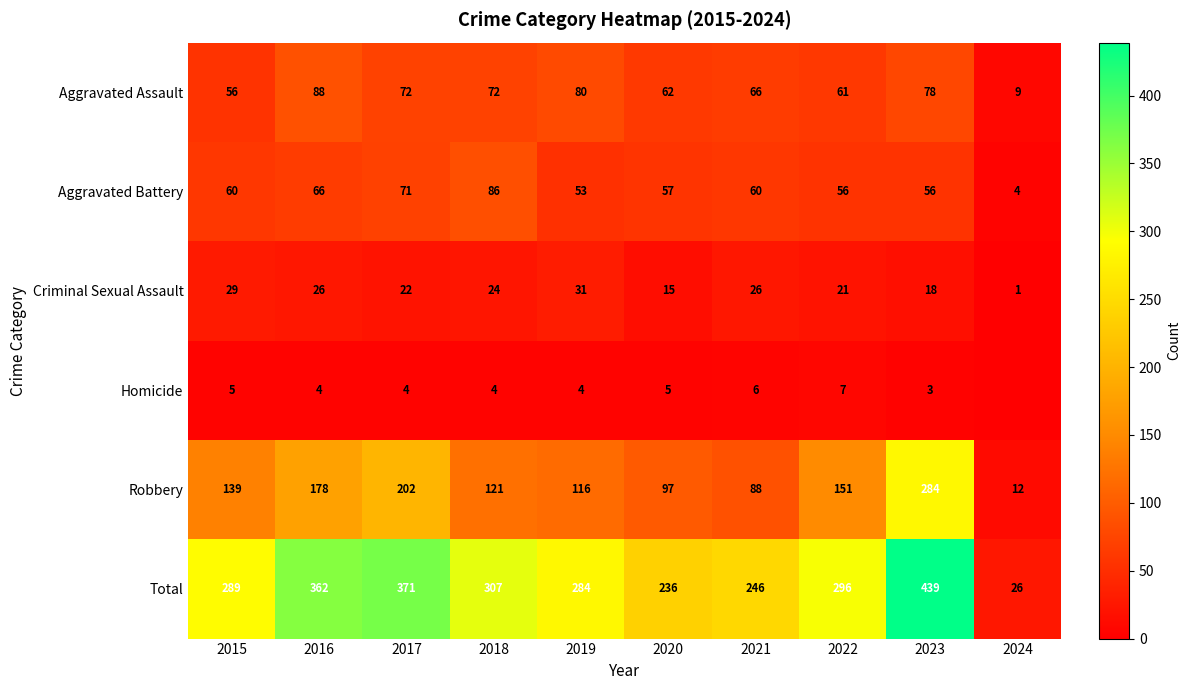

Read the Robbery value at 2016, to the nearest 10.

180